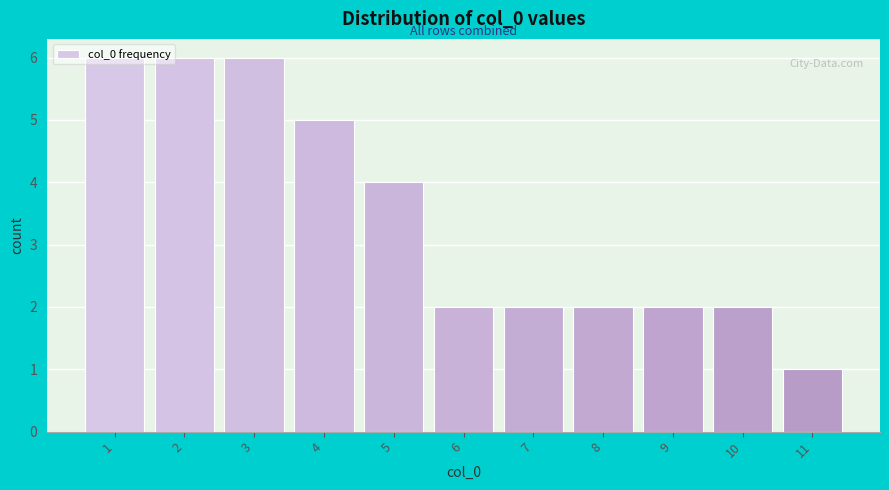

What is the value of the 8th bar from the left?

2